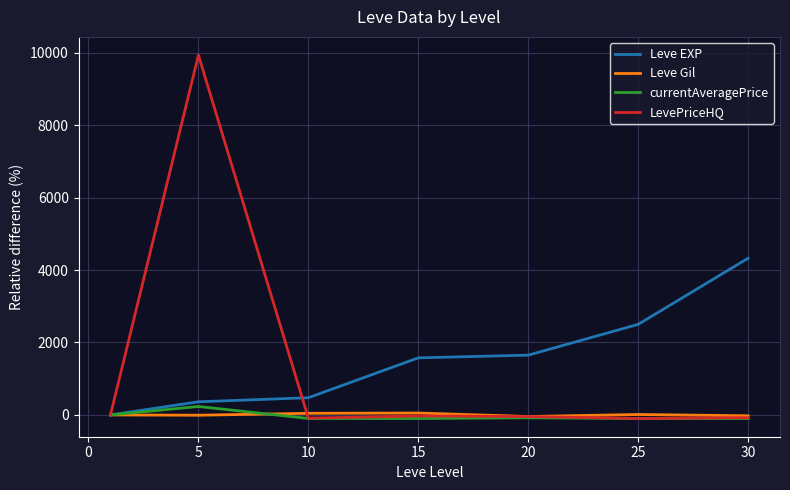

What are all the series names shown in the legend?

Leve EXP, Leve Gil, currentAveragePrice, LevePriceHQ